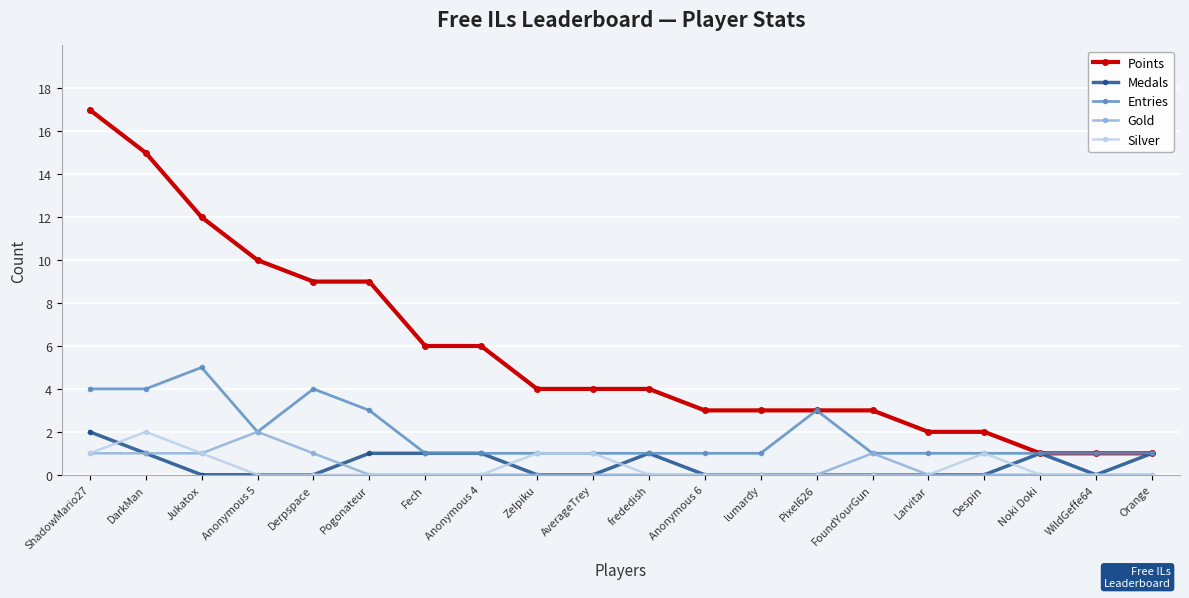

What is the sum of all Gold values?

7